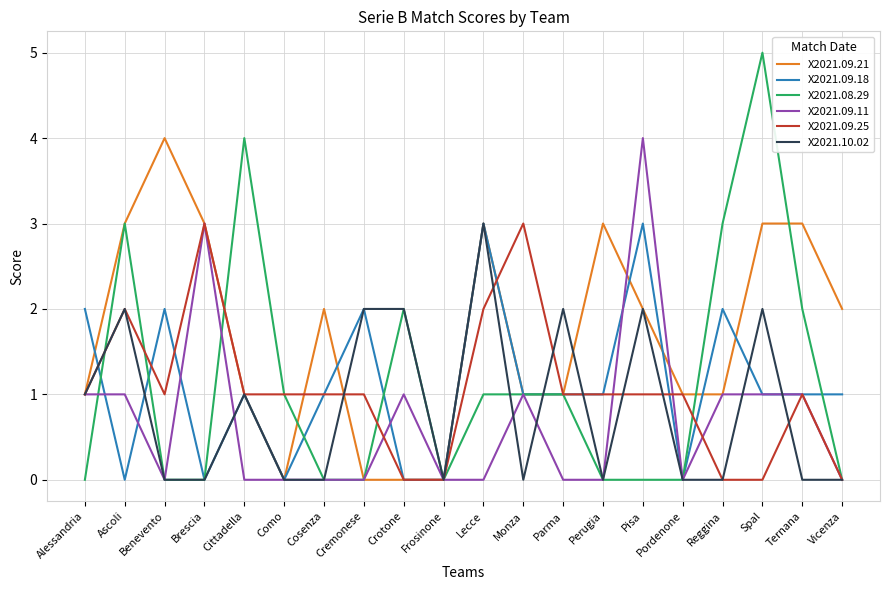

Where is the first local maximum for X2021.09.21?

Benevento